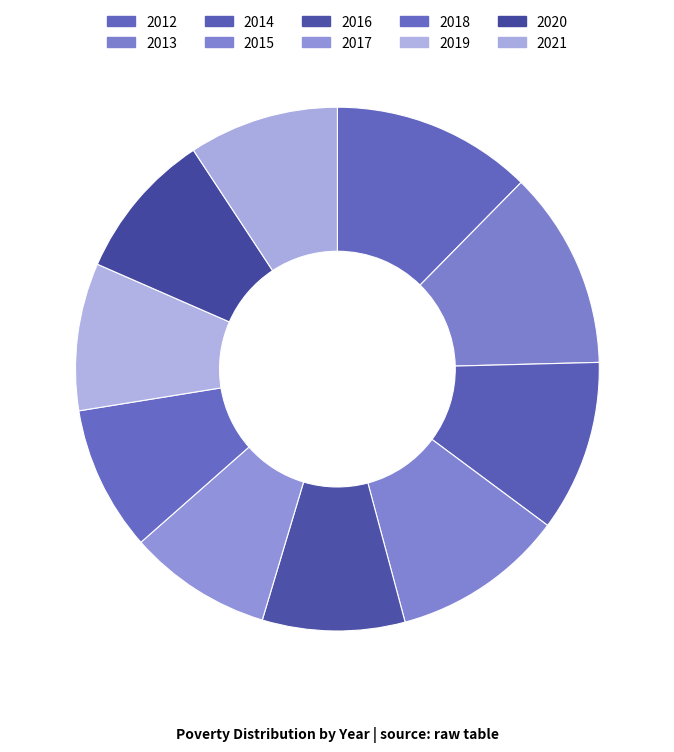

What percentage is the 2016 slice, to the nearest percent?

9%